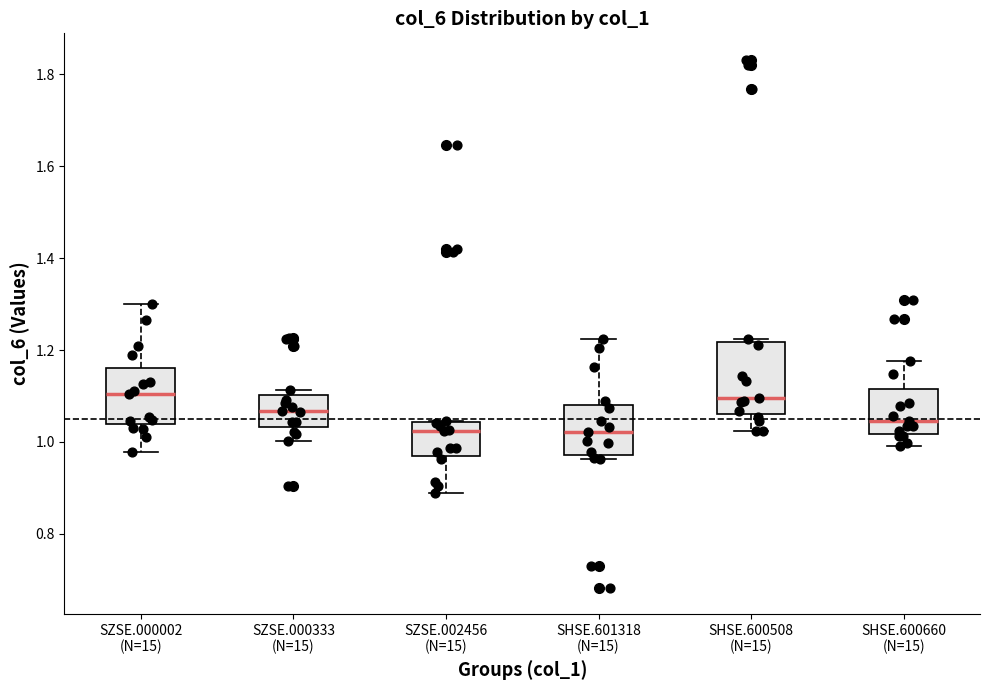

Reading left to right, read every box against the y-axis: the position of its median line, the range the box covers, and the ends of its whiskers. The values are not printed on the chart, so give them approximately, as read against the axis.

SZSE.000002 (N=15): median 1.10, box 1.04 to 1.16, whiskers 0.98 to 1.30
SZSE.000333 (N=15): median 1.06, box 1.04 to 1.10, whiskers 1.00 to 1.12
SZSE.002456 (N=15): median 1.02, box 0.98 to 1.04, whiskers 0.88 to 1.04
SHSE.601318 (N=15): median 1.02, box 0.98 to 1.08, whiskers 0.96 to 1.22
SHSE.600508 (N=15): median 1.10, box 1.06 to 1.22, whiskers 1.02 to 1.22 (just above the box's upper edge)
SHSE.600660 (N=15): median 1.04, box 1.02 to 1.12, whiskers 1.00 to 1.18